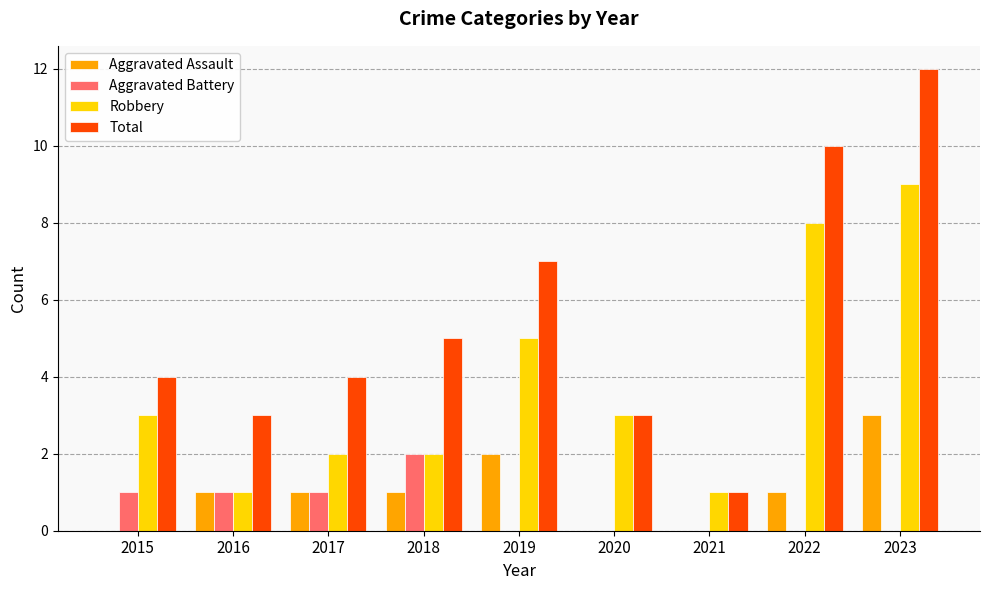

Which series has the widest spread of values?

Total